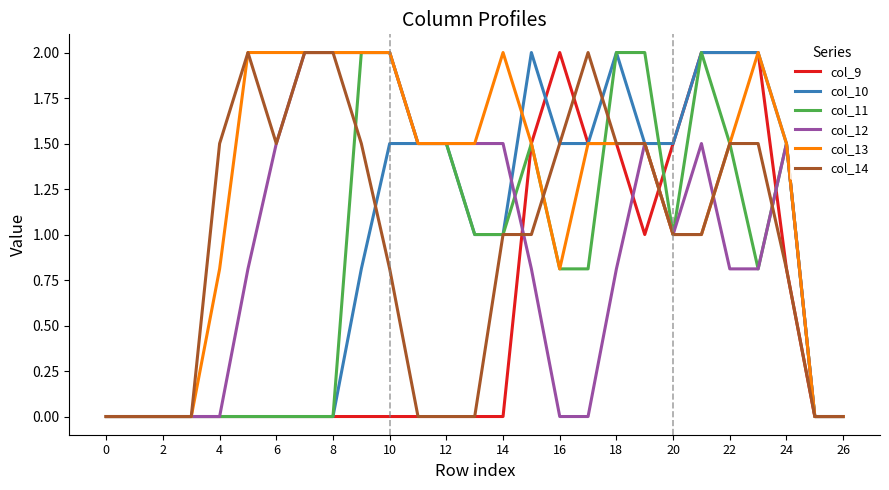

Which series has the largest total across all categories?

col_13